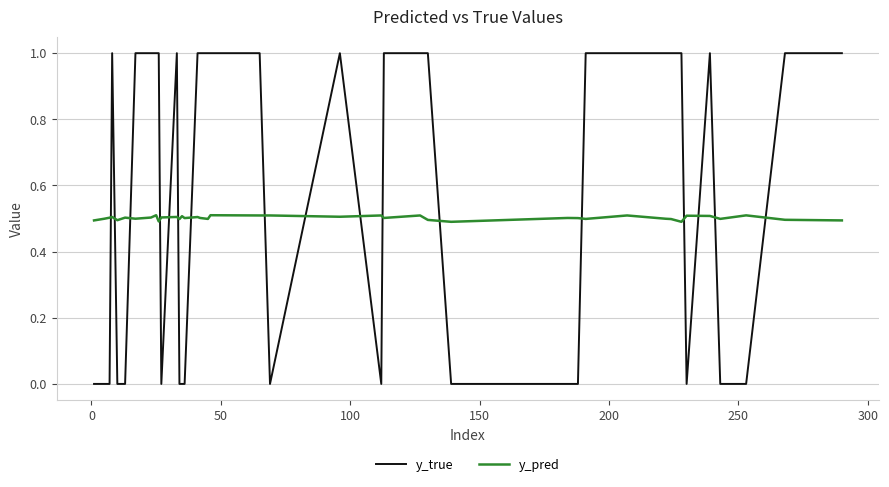

Which series has the largest total across all categories?

y_true